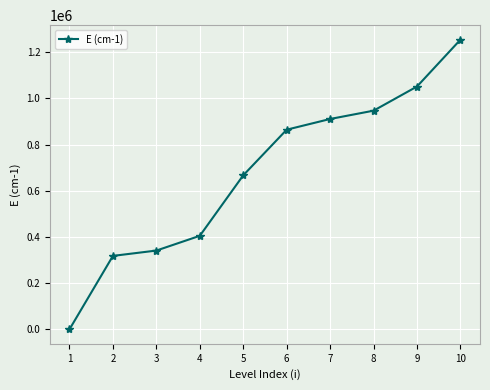

What is the change in value from 5 to 7?

+244020